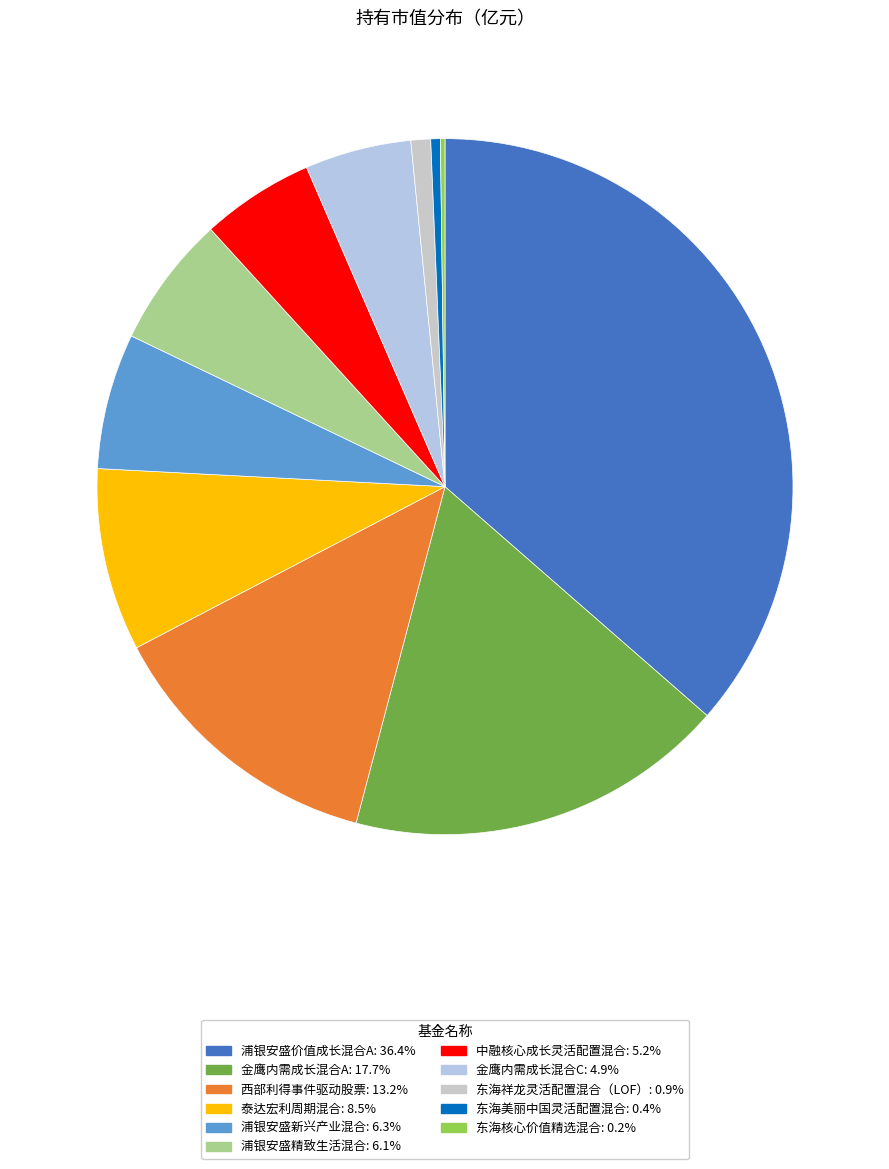

To the nearest percent, what is the difference between the largest and smallest slice percentages?

36%